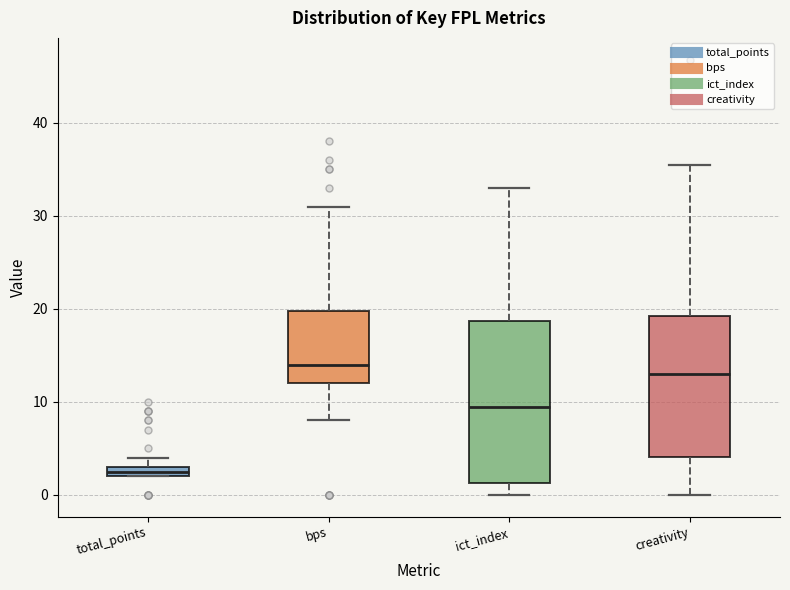

Where is the lower edge of the box for bps on the y-axis? The values are not printed on the chart, so give them approximately, as read against the axis.

12